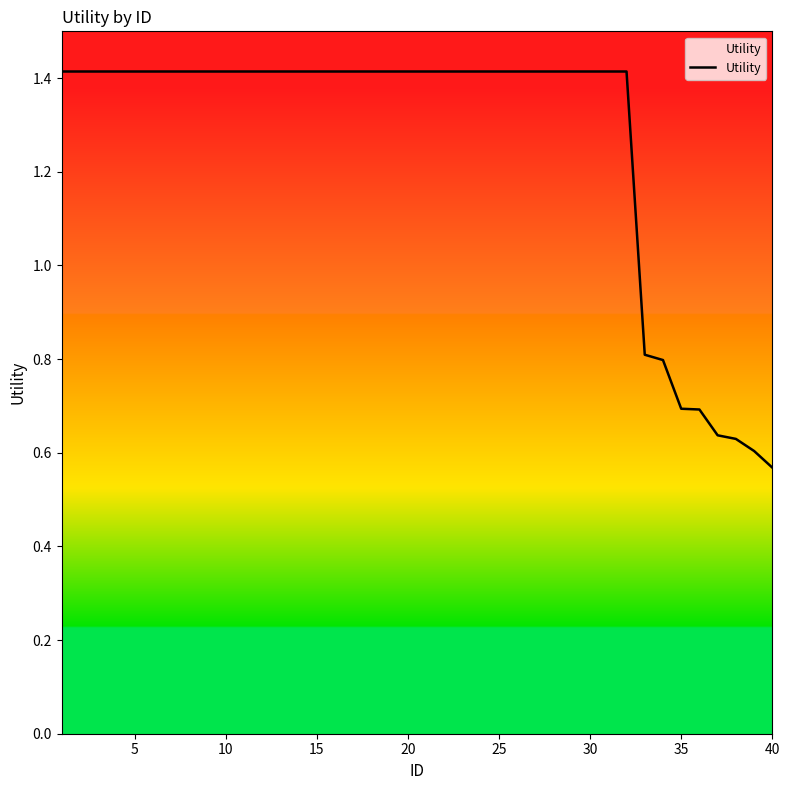

What is the greatest value displayed?

1.4